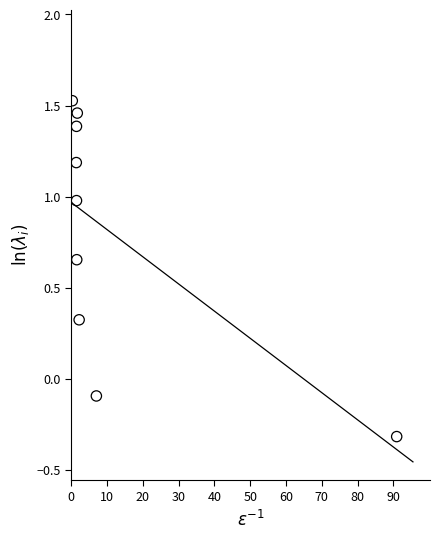

What is the average X value?

12.0